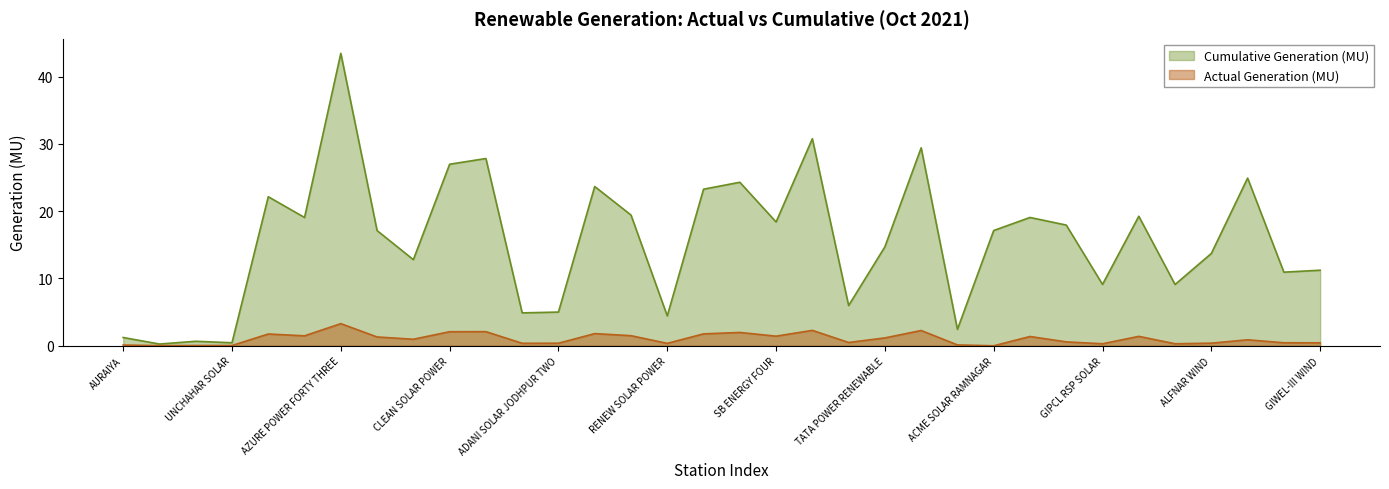

How many lines are shown in the chart?

2